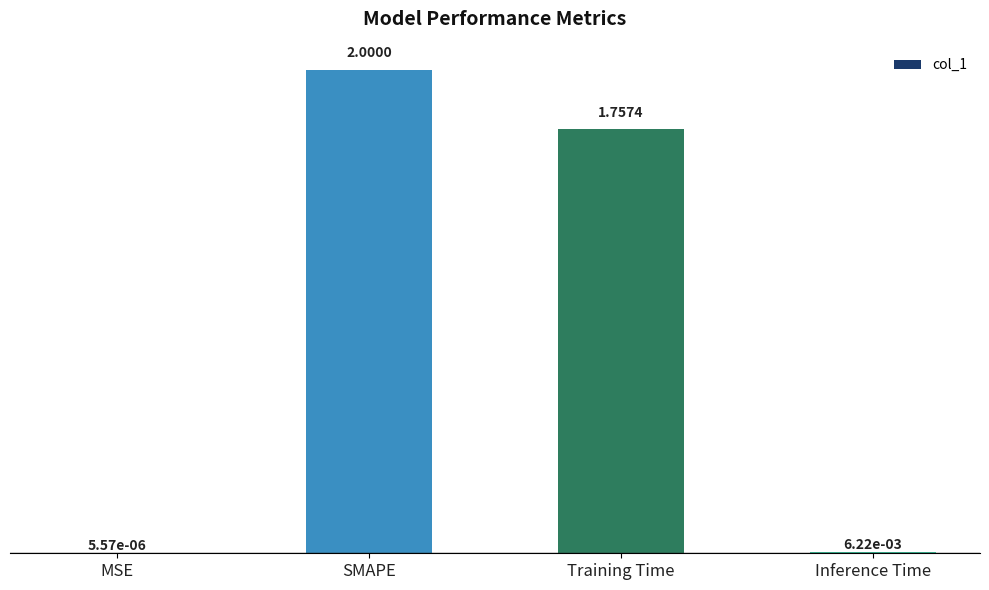

Are the bars horizontal?

No